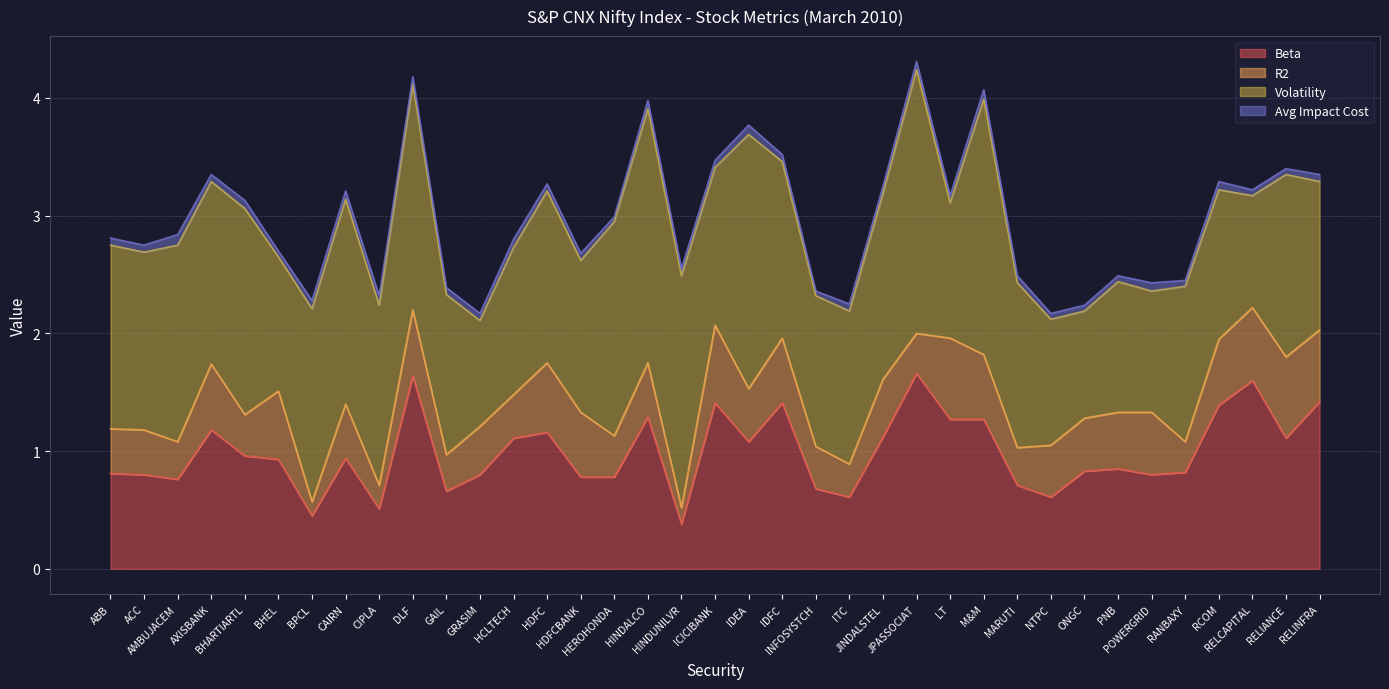

True or false: R2 and Avg Impact Cost intersect in this chart.

False